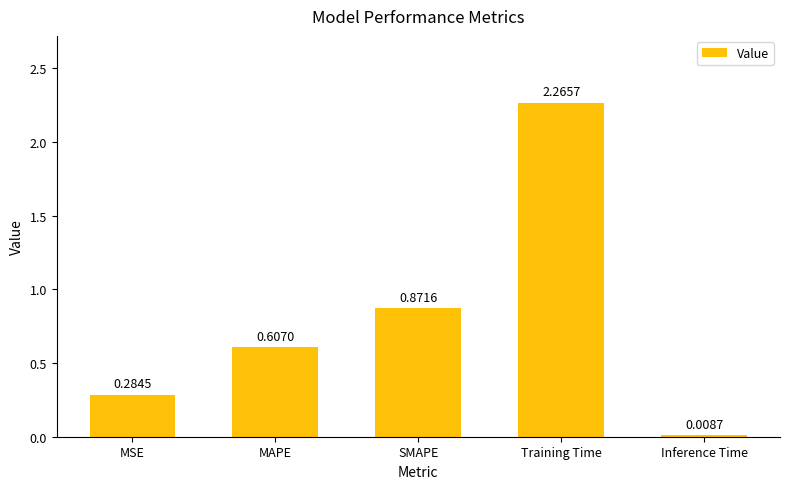

What is the label of the 4th bar from the left?

Training Time